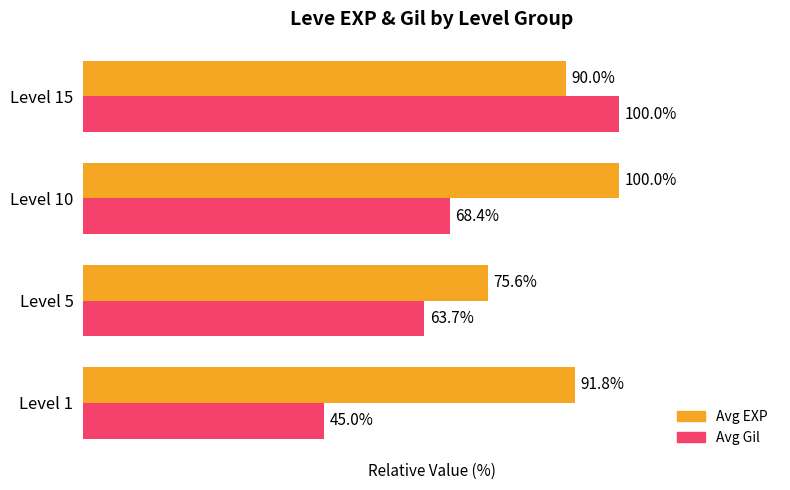

At which category is the sum across all series the highest?

Level 15